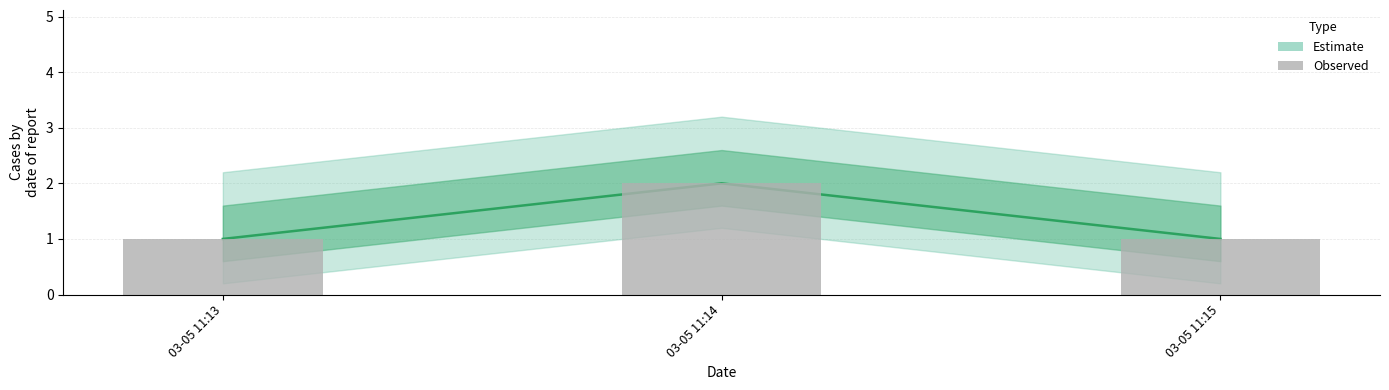

List the labels in order of value, smallest first.

03-05 11:13, 03-05 11:15, 03-05 11:14